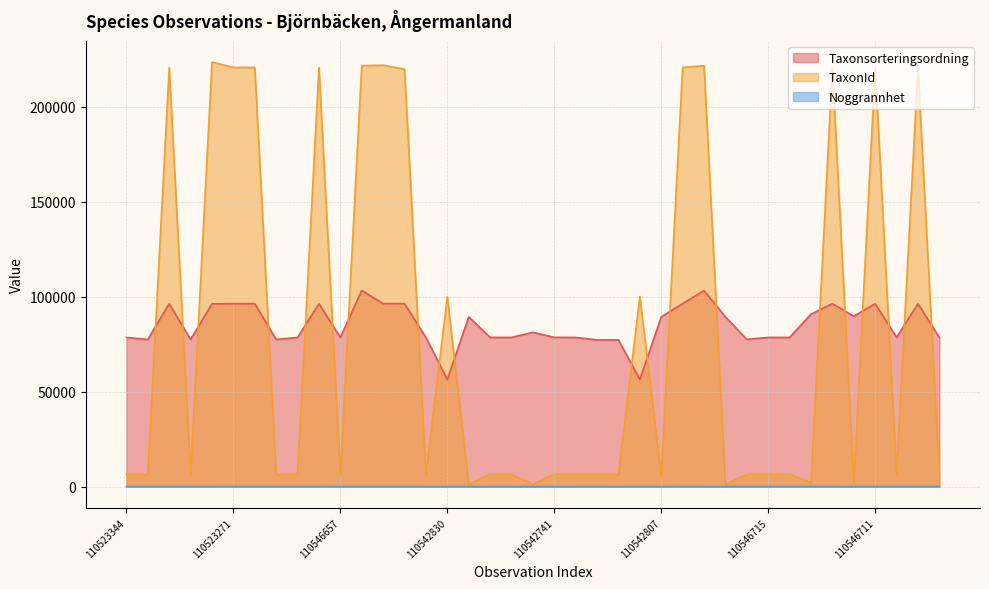

What are all the series names shown in the legend?

Taxonsorteringsordning, TaxonId, Noggrannhet